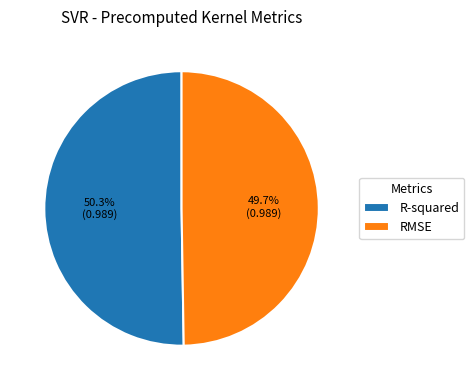

Is the sum of R-squared and RMSE greater than half?

Yes